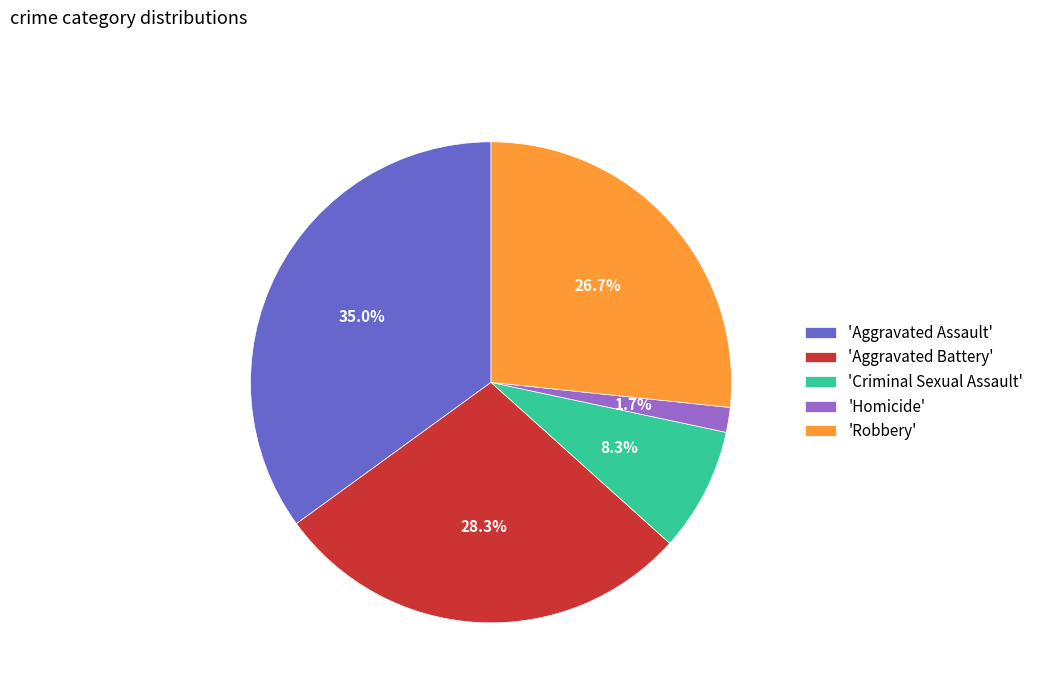

Rank the categories by value from lowest to highest.

'Homicide', 'Criminal Sexual Assault', 'Robbery', 'Aggravated Battery', 'Aggravated Assault'